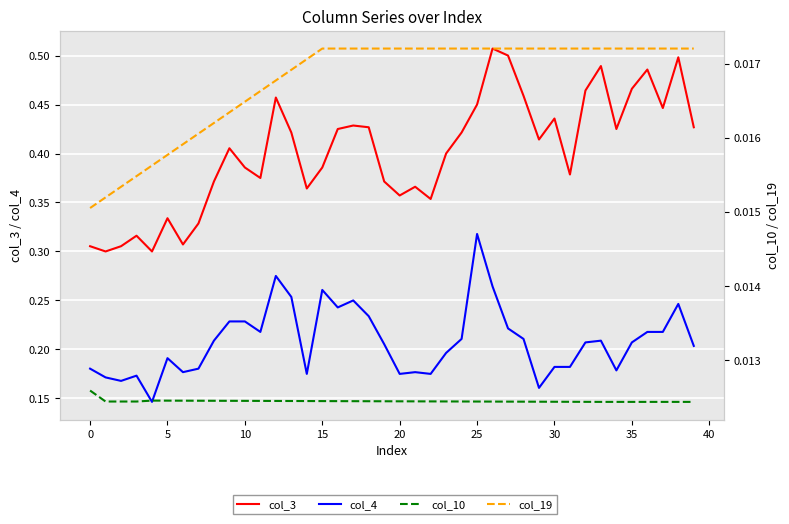

True or false: col_3 has a value of 0.1 at 15.

False